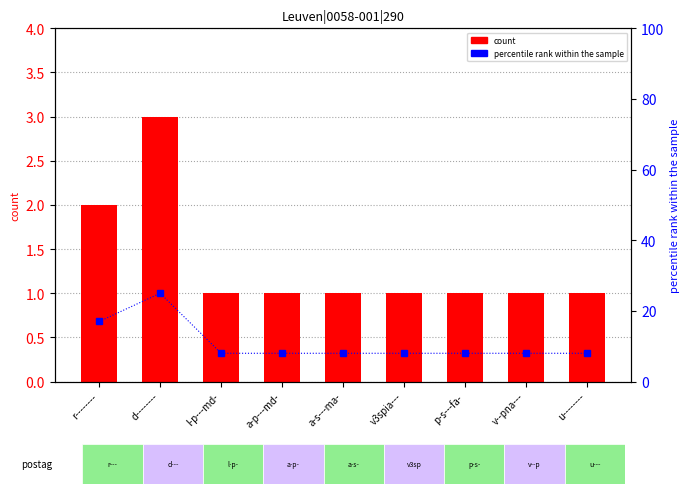

At p-s---fa-, list the series in order from smallest to largest.

count, percentile rank within the sample